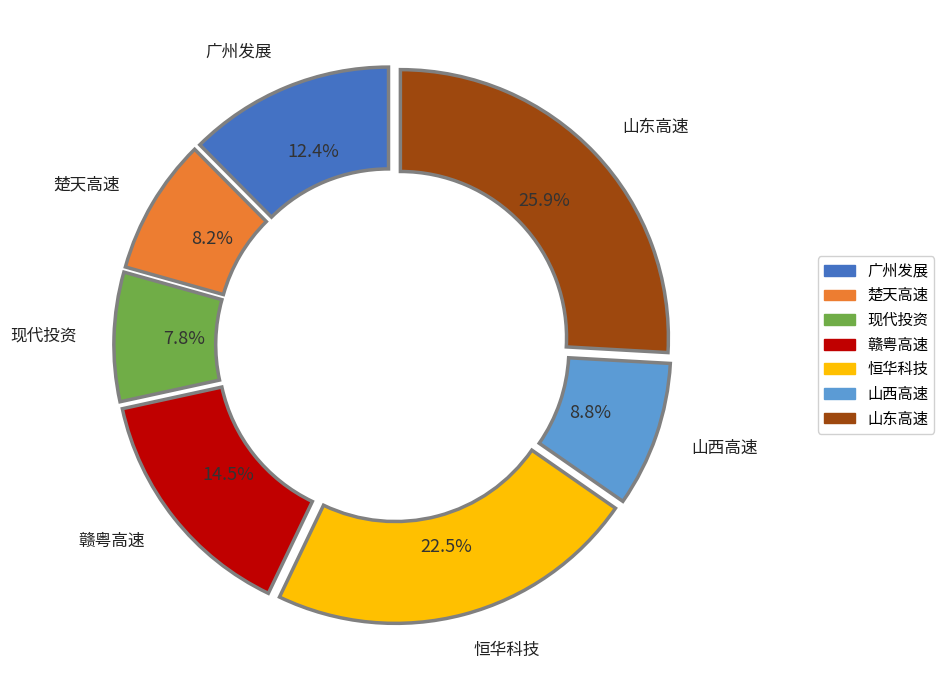

Approximately how many times larger is the value at 现代投资 compared to 恒华科技?

0.3